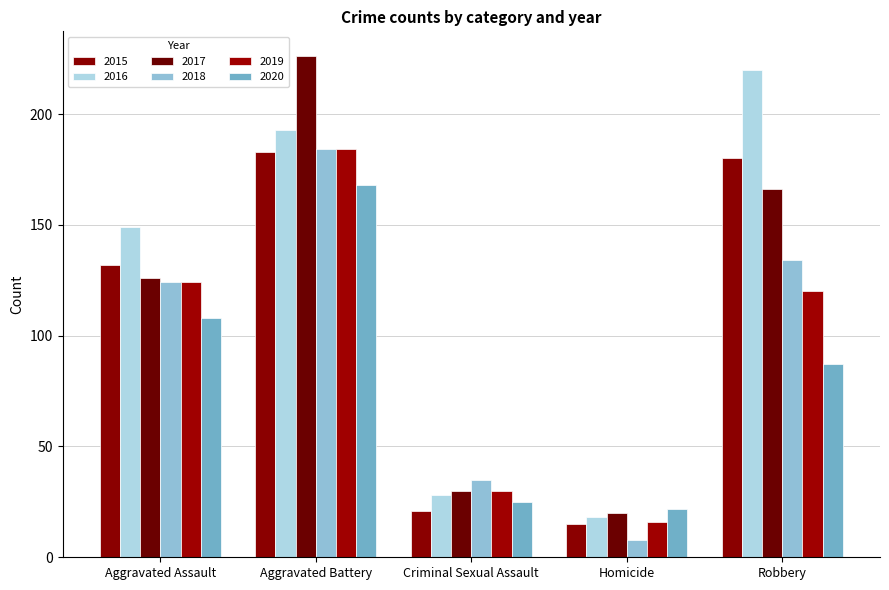

What is the value of the 2019 bar at the 3rd from the left?

30